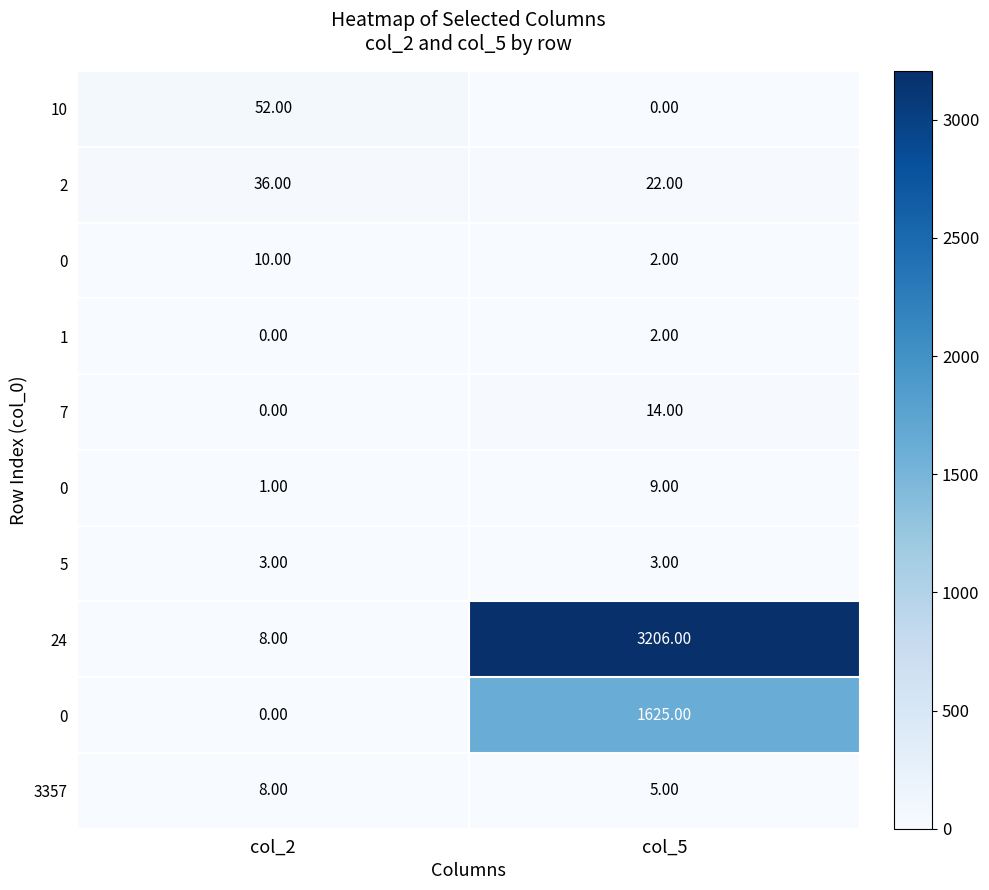

At how many categories does at least one series exceed 2467?

1